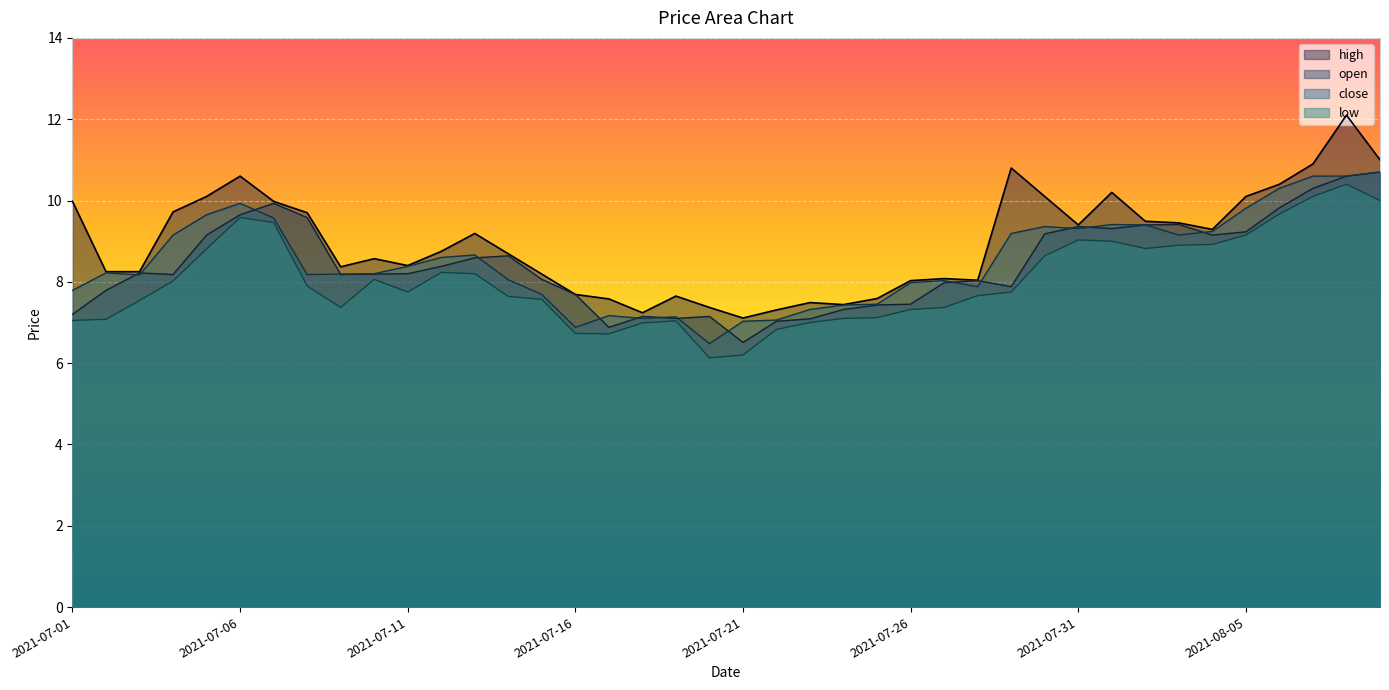

Reading left to right, transcribe all the data shown in this chart.

high: 2021-07-01=10.0	2021-07-02=8.2	2021-07-03=8.2	2021-07-04=9.7	2021-07-05=10.1	2021-07-06=10.6	2021-07-07=10.0	2021-07-08=9.7	2021-07-09=8.4	2021-07-10=8.6	2021-07-11=8.4	2021-07-12=8.8	2021-07-13=9.2	2021-07-14=8.7	2021-07-15=8.2	2021-07-16=7.7	2021-07-17=7.6	2021-07-18=7.2	2021-07-19=7.7	2021-07-20=7.4	2021-07-21=7.1	2021-07-22=7.3	2021-07-23=7.5	2021-07-24=7.4	2021-07-25=7.6	2021-07-26=8.0	2021-07-27=8.1	2021-07-28=8.0	2021-07-29=10.8	2021-07-30=10.1	2021-07-31=9.4	2021-08-01=10.2	2021-08-02=9.5	2021-08-03=9.4	2021-08-04=9.3	2021-08-05=10.1	2021-08-06=10.4	2021-08-07=10.9	2021-08-08=12.1	2021-08-09=11.0
open: 2021-07-01=7.2	2021-07-02=7.8	2021-07-03=8.2	2021-07-04=8.2	2021-07-05=9.2	2021-07-06=9.7	2021-07-07=9.9	2021-07-08=9.6	2021-07-09=8.2	2021-07-10=8.2	2021-07-11=8.2	2021-07-12=8.4	2021-07-13=8.6	2021-07-14=8.6	2021-07-15=8.1	2021-07-16=7.7	2021-07-17=6.9	2021-07-18=7.2	2021-07-19=7.1	2021-07-20=7.2	2021-07-21=6.5	2021-07-22=7.0	2021-07-23=7.1	2021-07-24=7.3	2021-07-25=7.4	2021-07-26=7.5	2021-07-27=8.0	2021-07-28=8.0	2021-07-29=7.9	2021-07-30=9.2	2021-07-31=9.4	2021-08-01=9.3	2021-08-02=9.4	2021-08-03=9.4	2021-08-04=9.2	2021-08-05=9.2	2021-08-06=9.8	2021-08-07=10.3	2021-08-08=10.6	2021-08-09=10.7
close: 2021-07-01=7.8	2021-07-02=8.2	2021-07-03=8.2	2021-07-04=9.2	2021-07-05=9.7	2021-07-06=9.9	2021-07-07=9.6	2021-07-08=8.2	2021-07-09=8.2	2021-07-10=8.2	2021-07-11=8.4	2021-07-12=8.6	2021-07-13=8.7	2021-07-14=8.1	2021-07-15=7.7	2021-07-16=6.9	2021-07-17=7.2	2021-07-18=7.1	2021-07-19=7.1	2021-07-20=6.5	2021-07-21=7.0	2021-07-22=7.1	2021-07-23=7.3	2021-07-24=7.4	2021-07-25=7.5	2021-07-26=8.0	2021-07-27=8.0	2021-07-28=7.9	2021-07-29=9.2	2021-07-30=9.4	2021-07-31=9.3	2021-08-01=9.4	2021-08-02=9.4	2021-08-03=9.2	2021-08-04=9.2	2021-08-05=9.8	2021-08-06=10.3	2021-08-07=10.6	2021-08-08=10.6	2021-08-09=10.7
low: 2021-07-01=7.0	2021-07-02=7.1	2021-07-03=7.5	2021-07-04=8.0	2021-07-05=8.8	2021-07-06=9.6	2021-07-07=9.5	2021-07-08=7.9	2021-07-09=7.4	2021-07-10=8.1	2021-07-11=7.8	2021-07-12=8.2	2021-07-13=8.2	2021-07-14=7.6	2021-07-15=7.6	2021-07-16=6.7	2021-07-17=6.7	2021-07-18=7.0	2021-07-19=7.0	2021-07-20=6.1	2021-07-21=6.2	2021-07-22=6.8	2021-07-23=7.0	2021-07-24=7.1	2021-07-25=7.1	2021-07-26=7.3	2021-07-27=7.4	2021-07-28=7.7	2021-07-29=7.8	2021-07-30=8.6	2021-07-31=9.0	2021-08-01=9.0	2021-08-02=8.8	2021-08-03=8.9	2021-08-04=8.9	2021-08-05=9.2	2021-08-06=9.7	2021-08-07=10.1	2021-08-08=10.4	2021-08-09=10.0